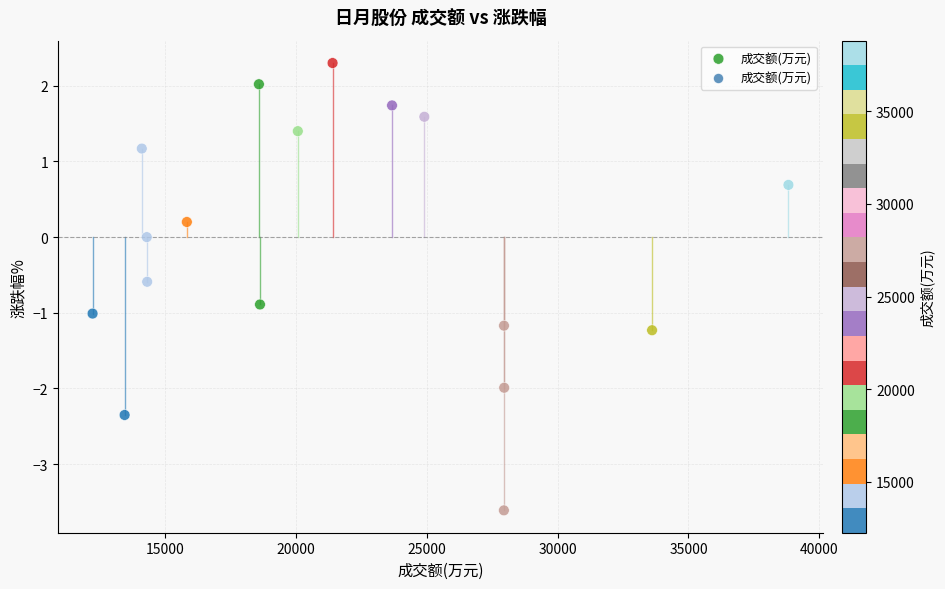

What is the range of X values (max minus min)?

26576.0